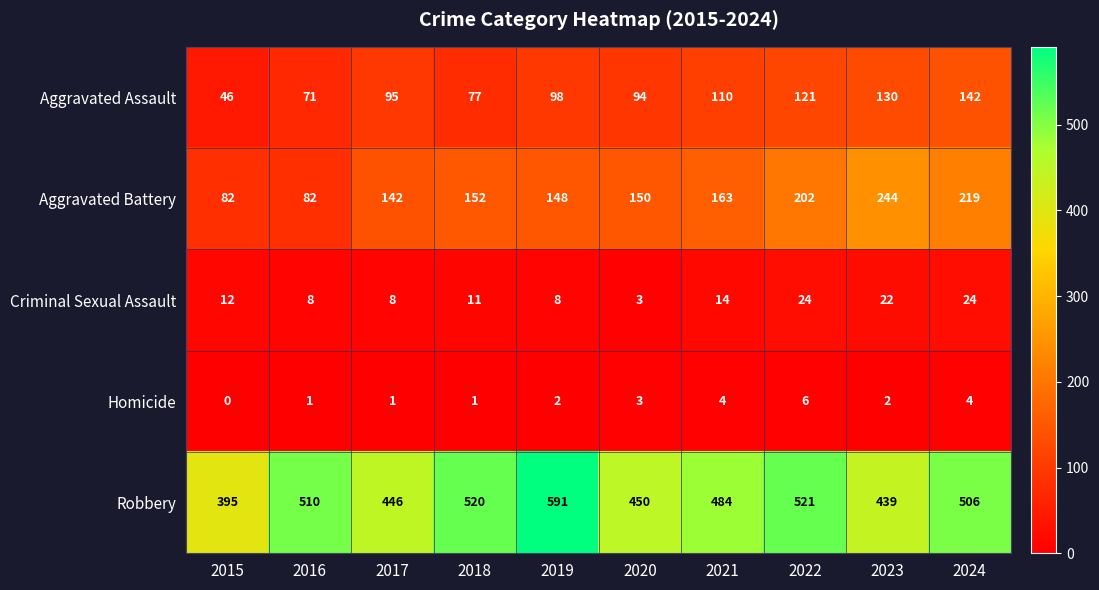

How many values in the Robbery series are below 506?

5